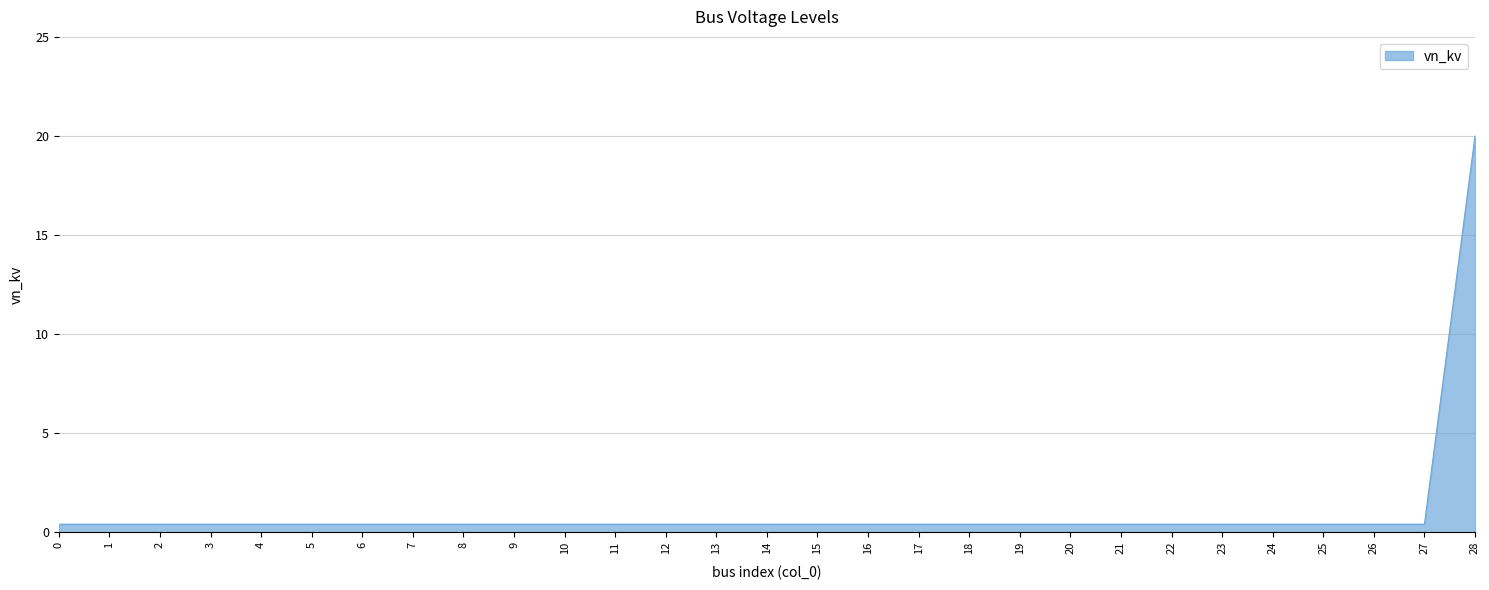

Count the number of categories in the chart.

29